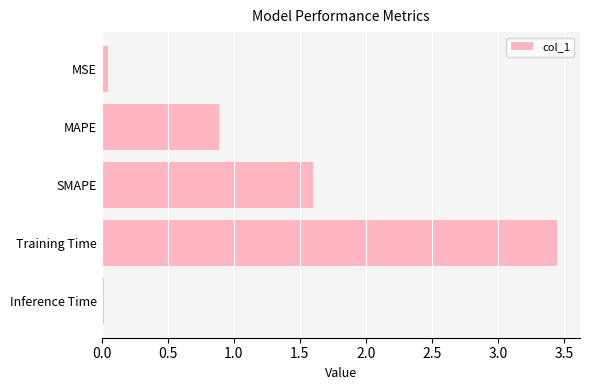

True or false: the data shows 1.6 at SMAPE.

True